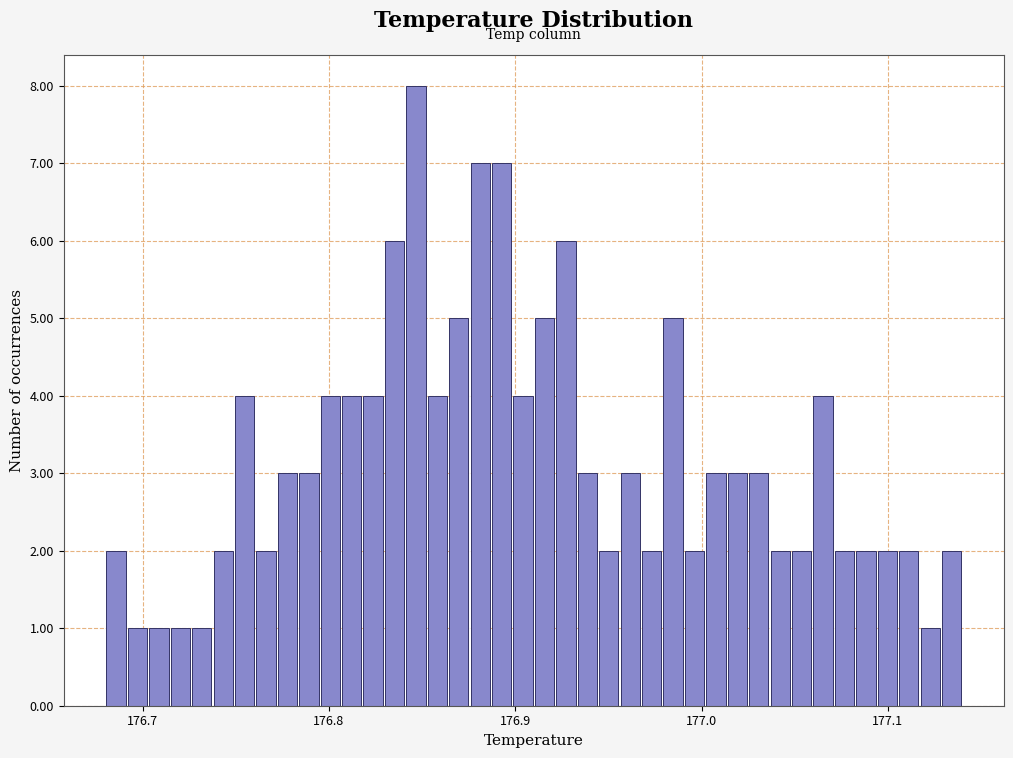

Read against the x-axis, roughly where is the centre of the tallest bar?

176.85